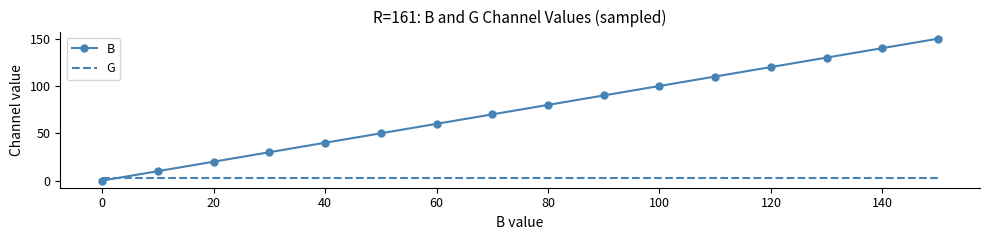

List the series in order of their overall mean, highest first.

B, G